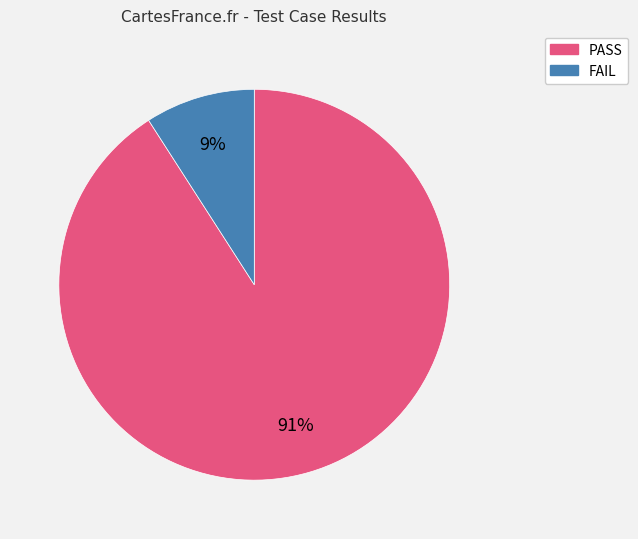

To the nearest percent, what portion does PASS represent?

91%